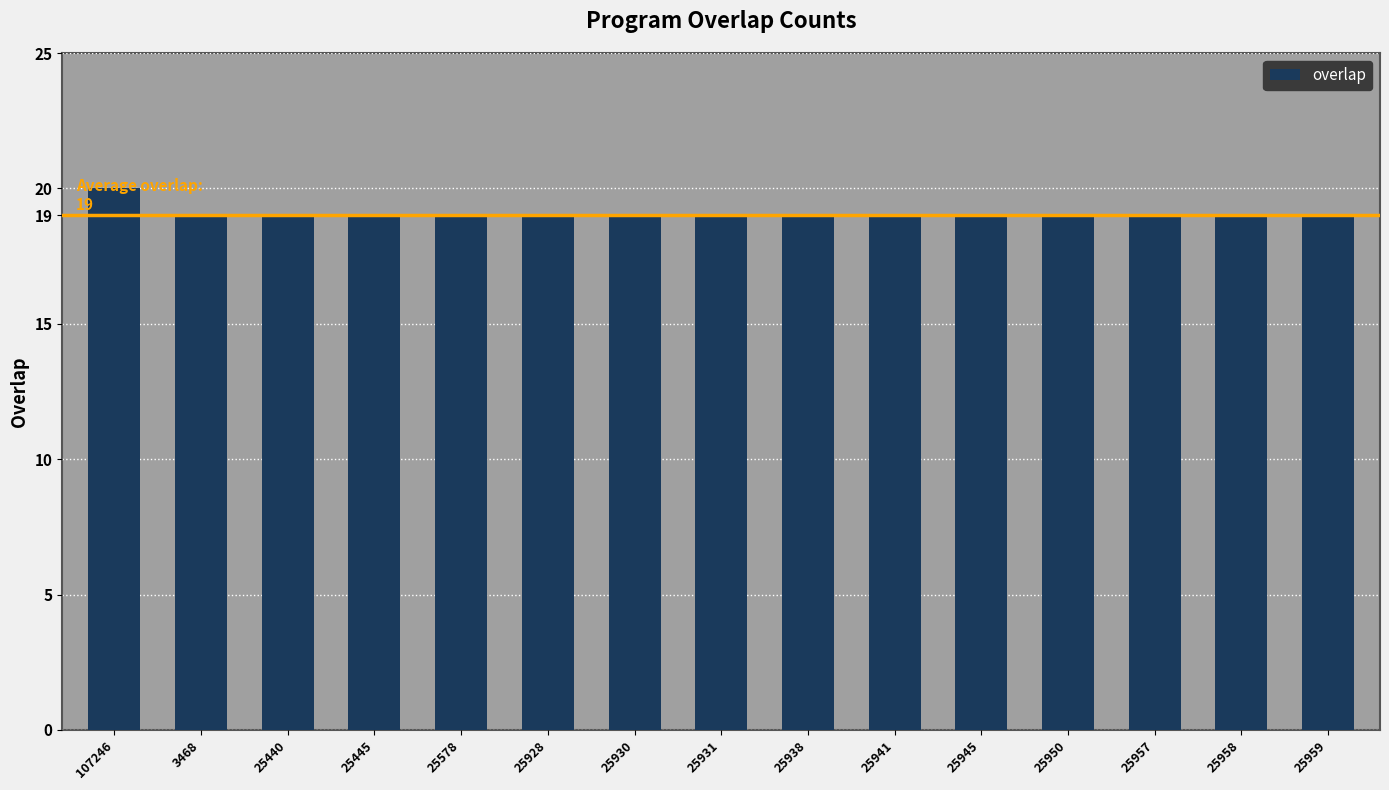

What is the maximum value shown in the chart?

20